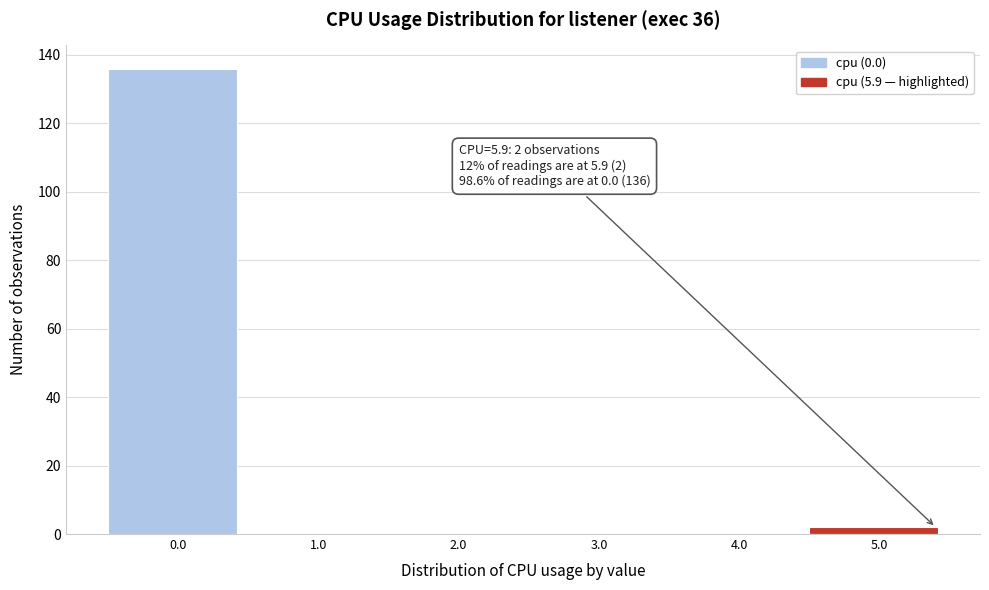

Reading right to left, list all the values displayed in this chart.

5.0=2	4.0=0	3.0=0	2.0=0	1.0=0	0.0=136